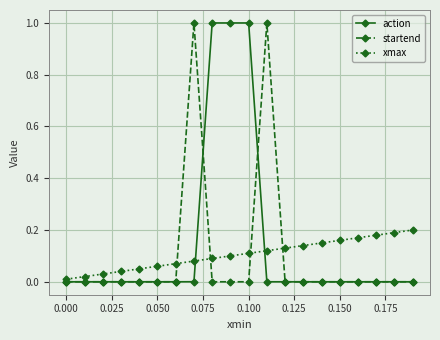

True or false: startend has more than 0 interior local peaks.

True